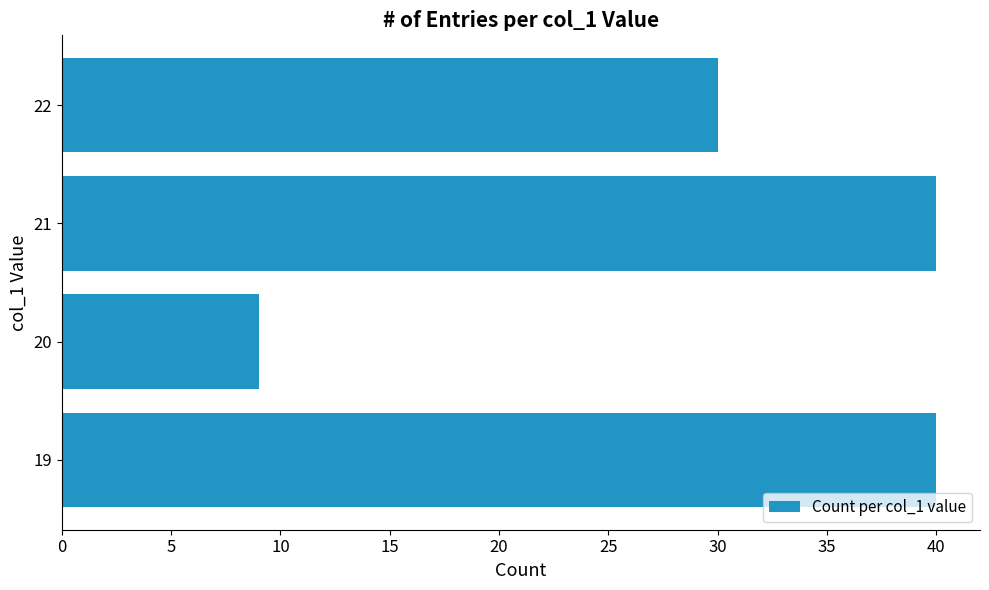

Reading top to bottom, what are all the values shown in this chart?

22=30	21=40	20=9	19=40